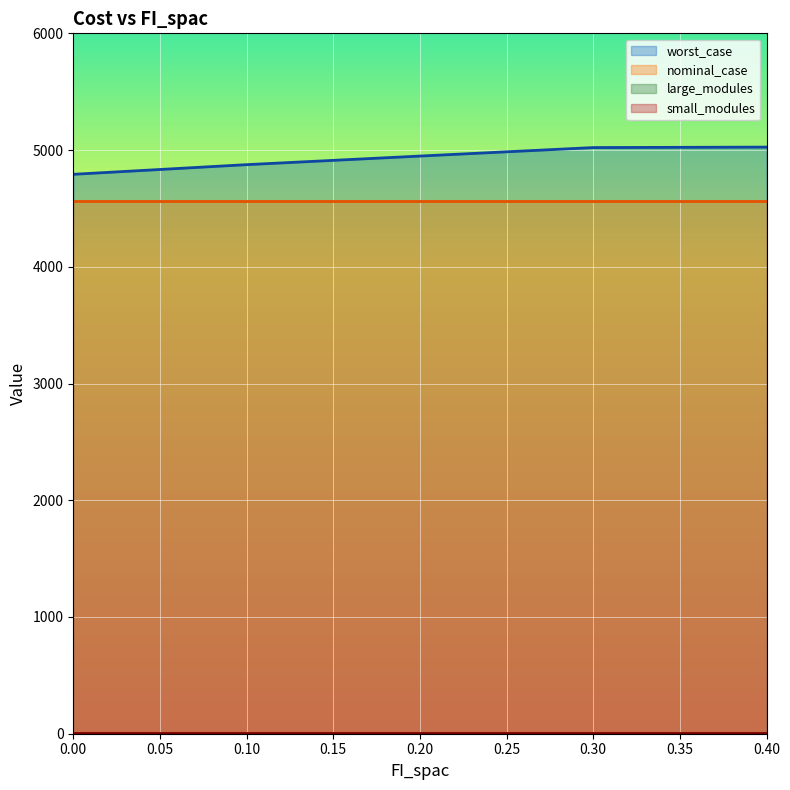

The small_modules series shows 4.5 at 0.2. True or false?

False